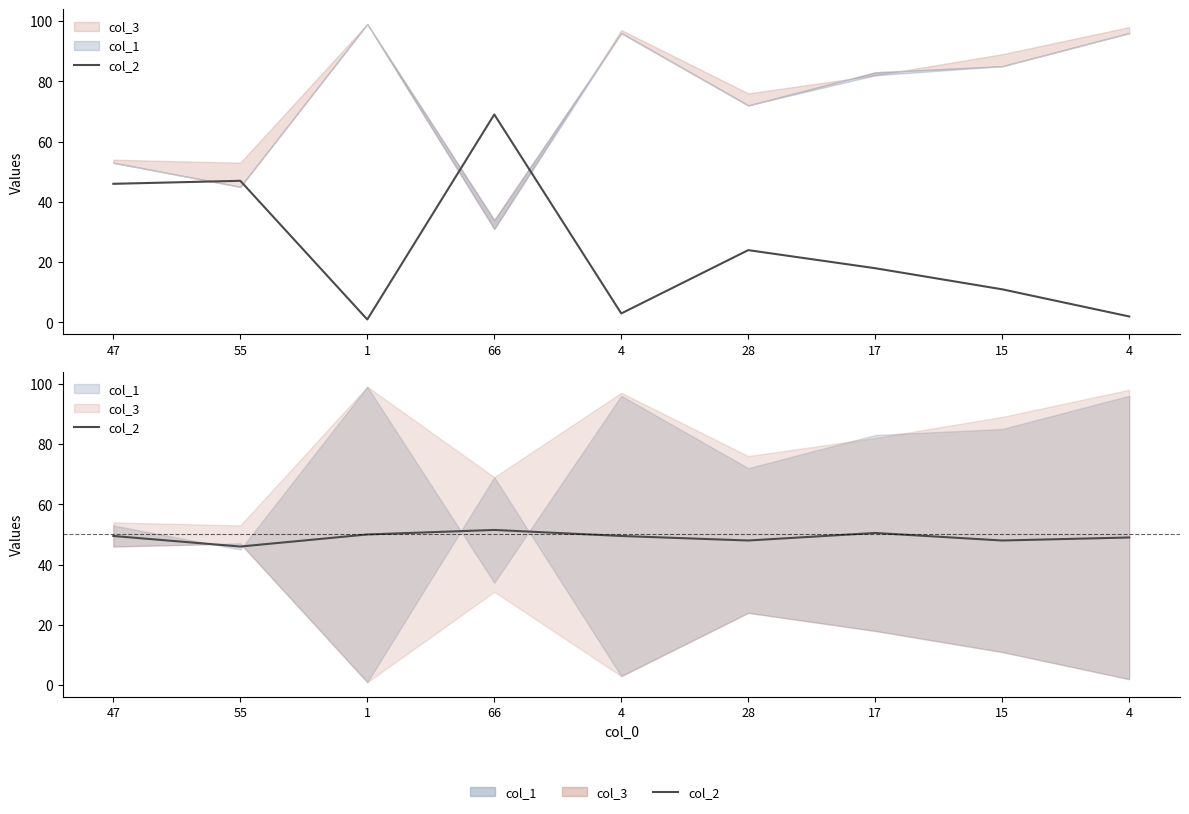

What is the difference between the maximum and second lowest values?

3.5